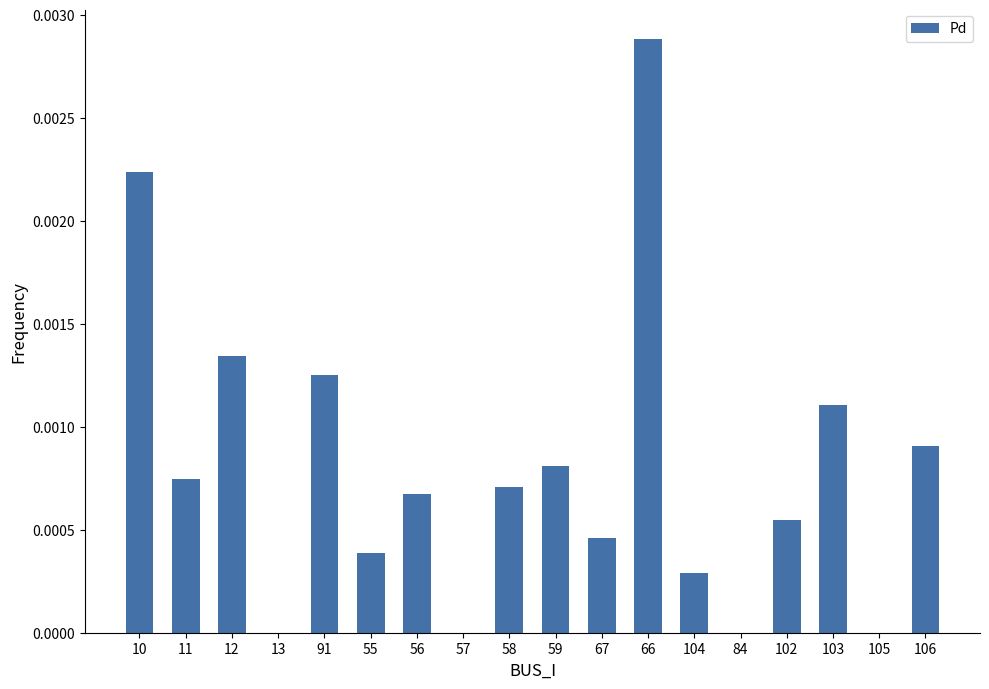

Between 11 and 59, which is larger?

59